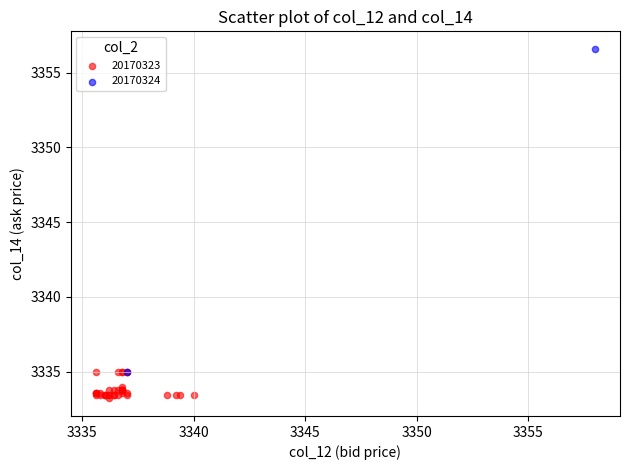

Which series contains the highest Y value?

20170324